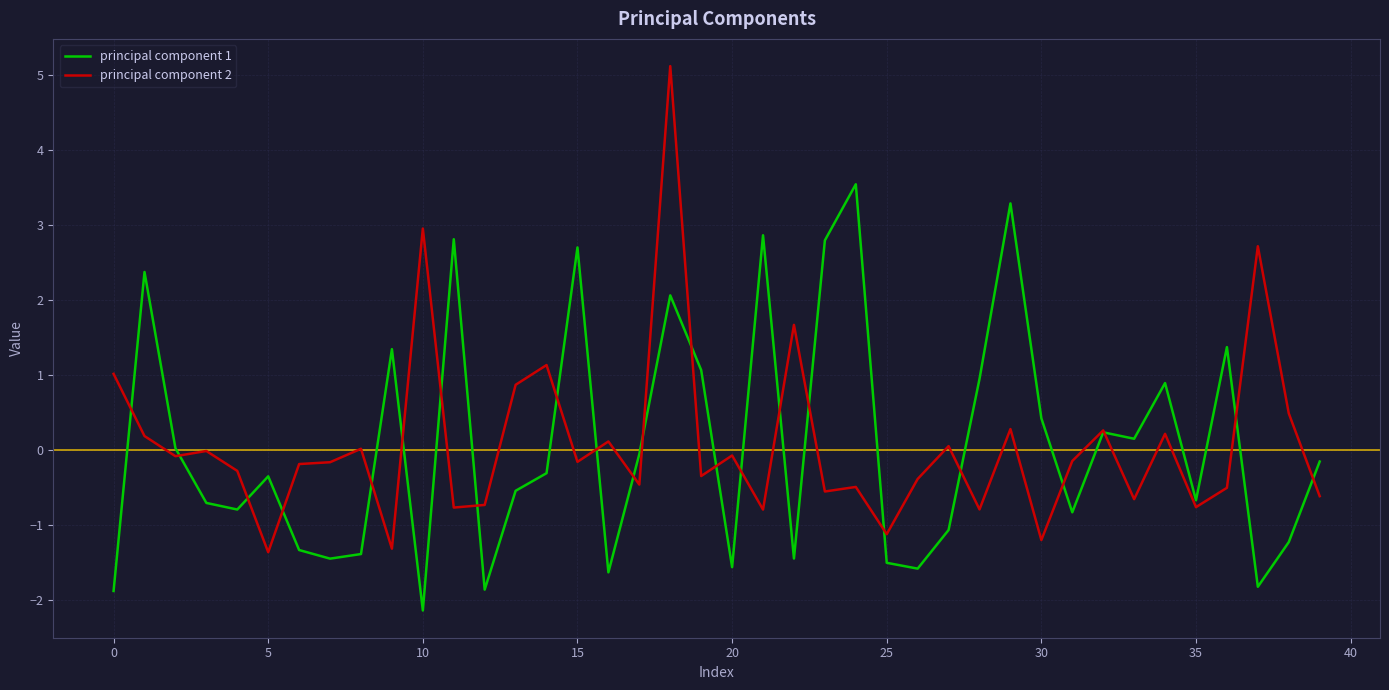

Rank the series by their maximum value, from lowest to highest.

principal component 1, principal component 2